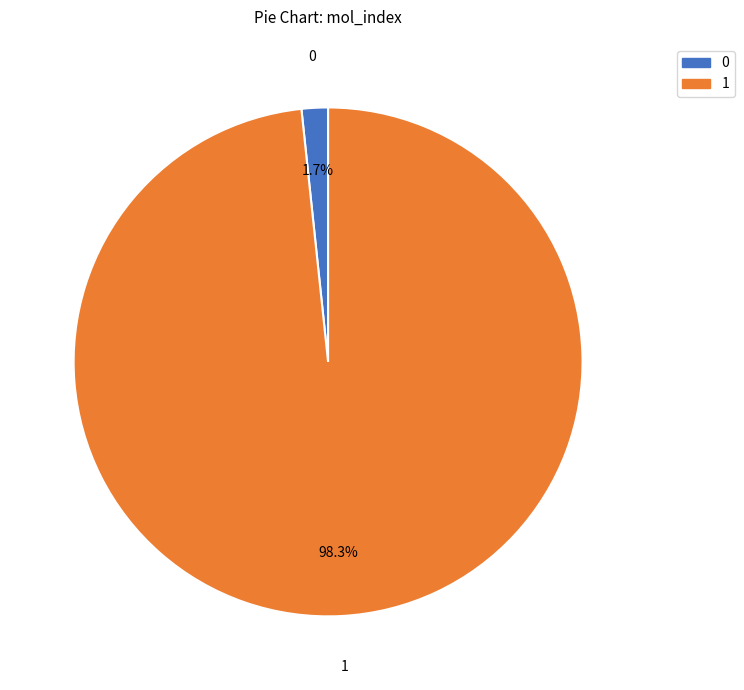

Which category has the biggest portion of the pie?

1